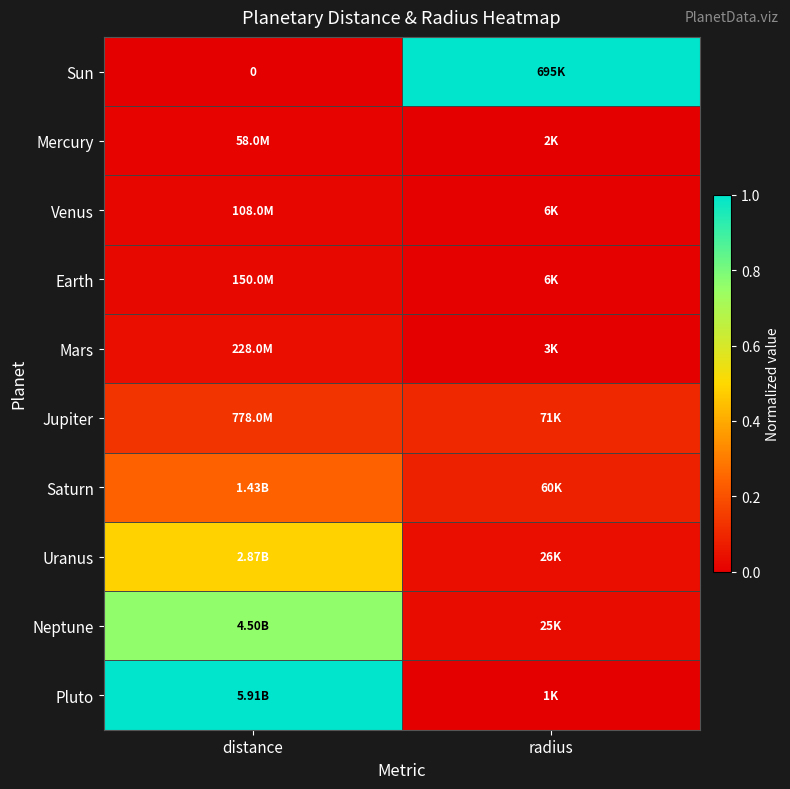

What is the sum of all Saturn values?

0.3